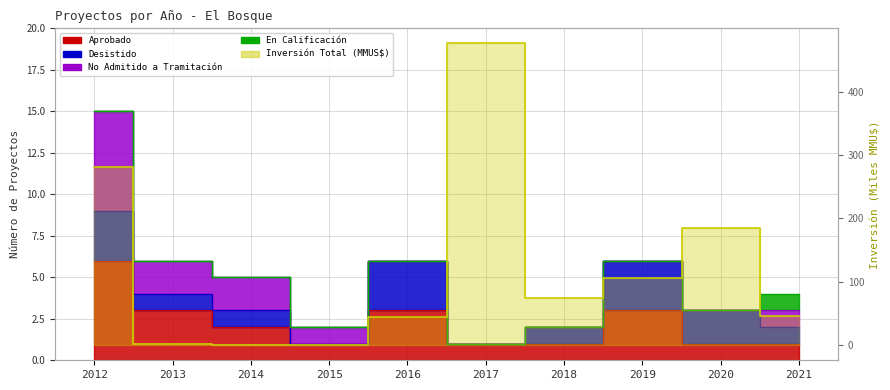

At which category does the data reach its first local peak?

2017